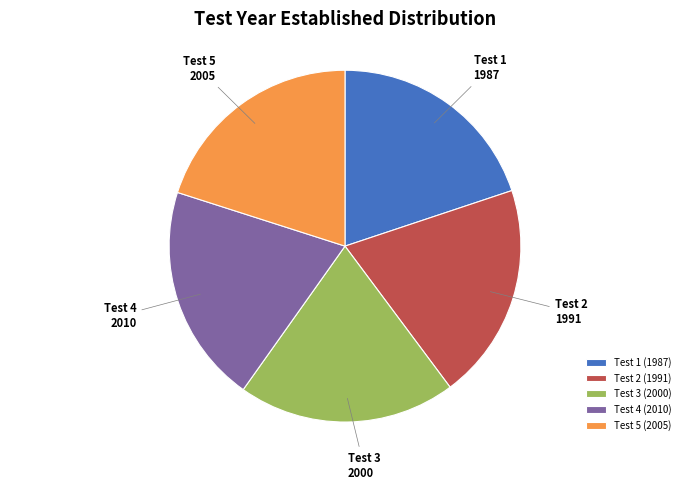

Count the number of slices in the pie.

5